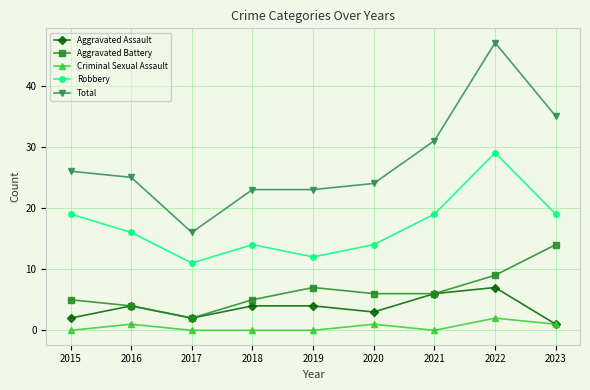

What is the value of the Aggravated Assault point at the 8th from the left?

7